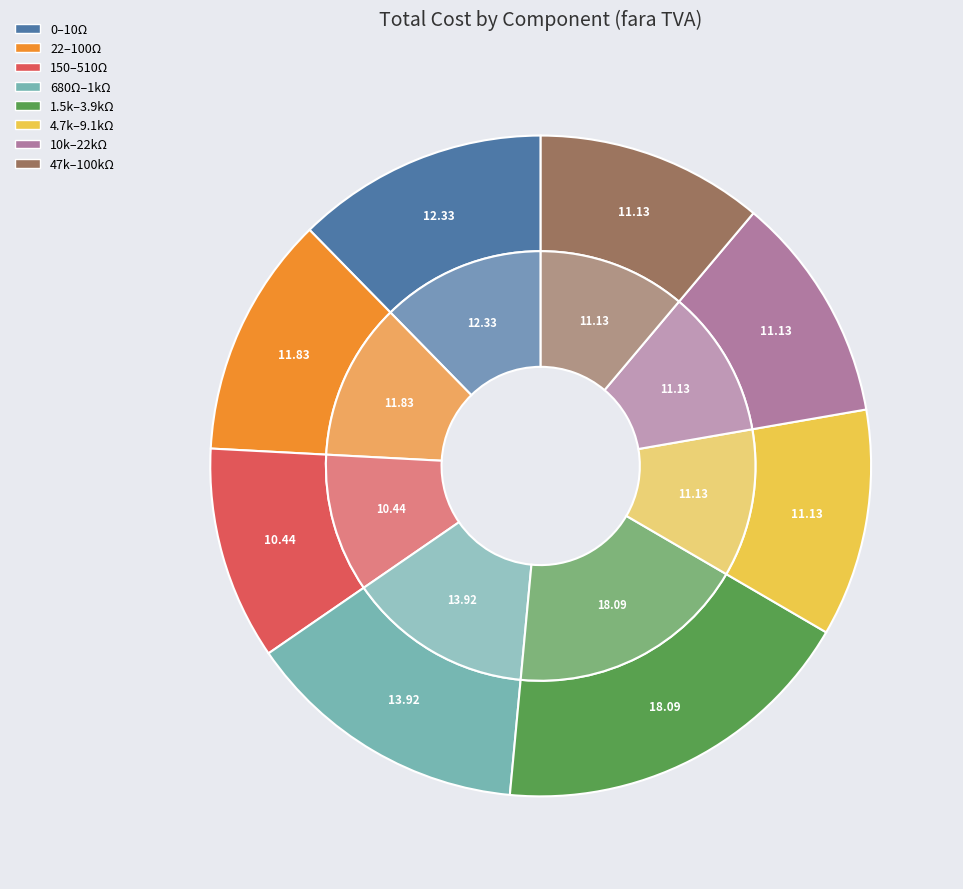

Does 9.1k account for over 50% of the chart?

No